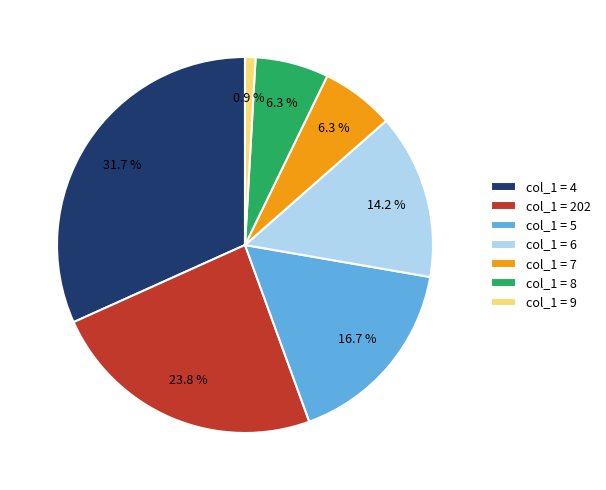

What percentage is NOT represented by col_1 = 8?

93.7%